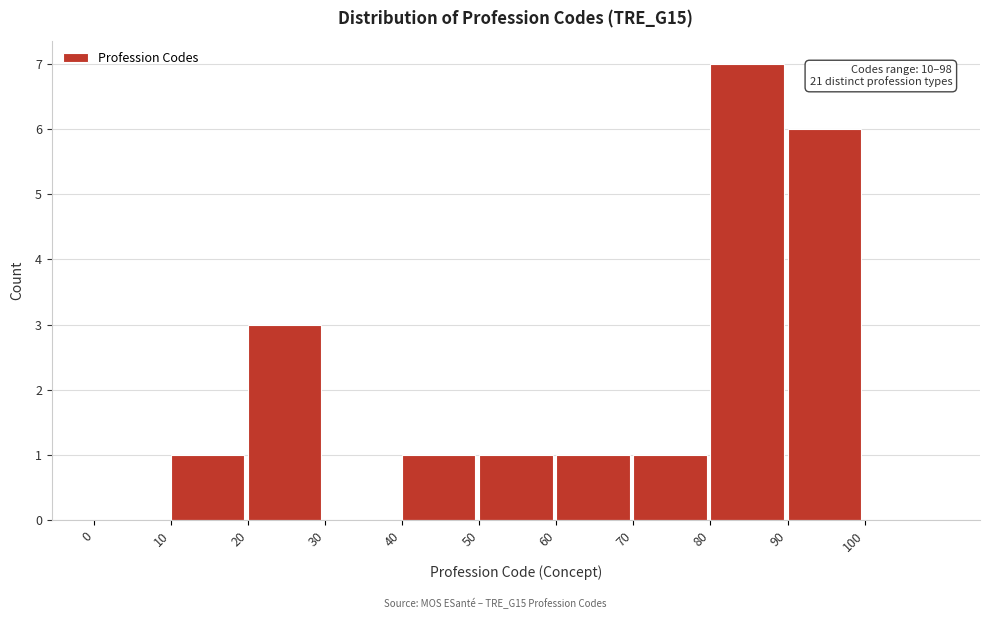

Over which range of the x-axis is the bar tallest?

80 to 90